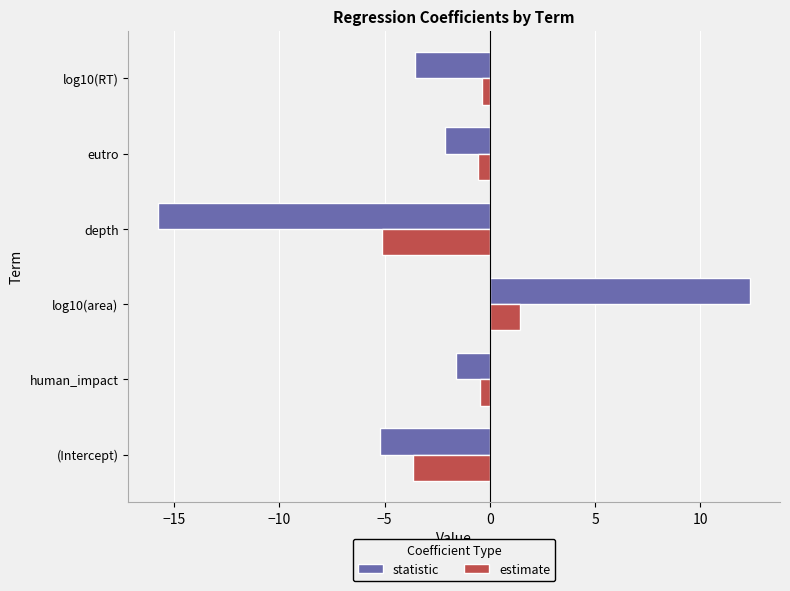

Which label corresponds to the largest value in the chart?

log10(area)